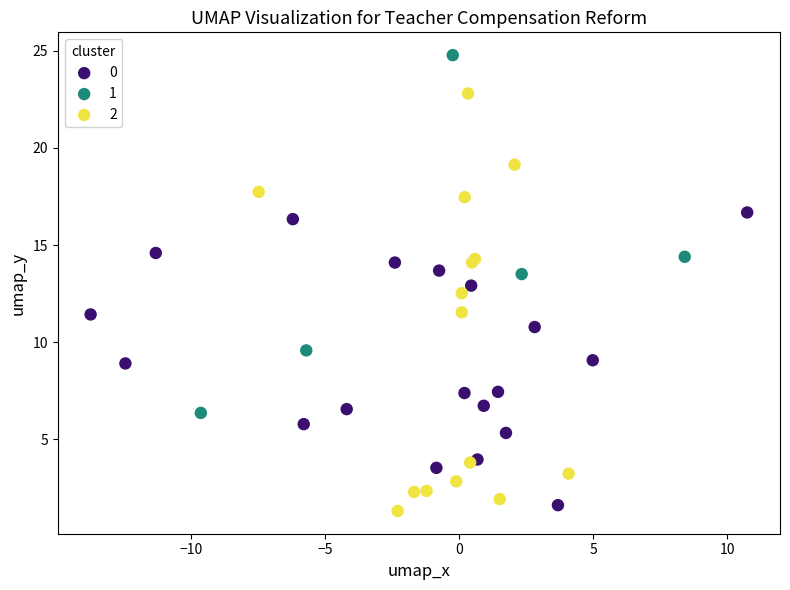

What are all the series names shown in the legend?

0, 1, 2